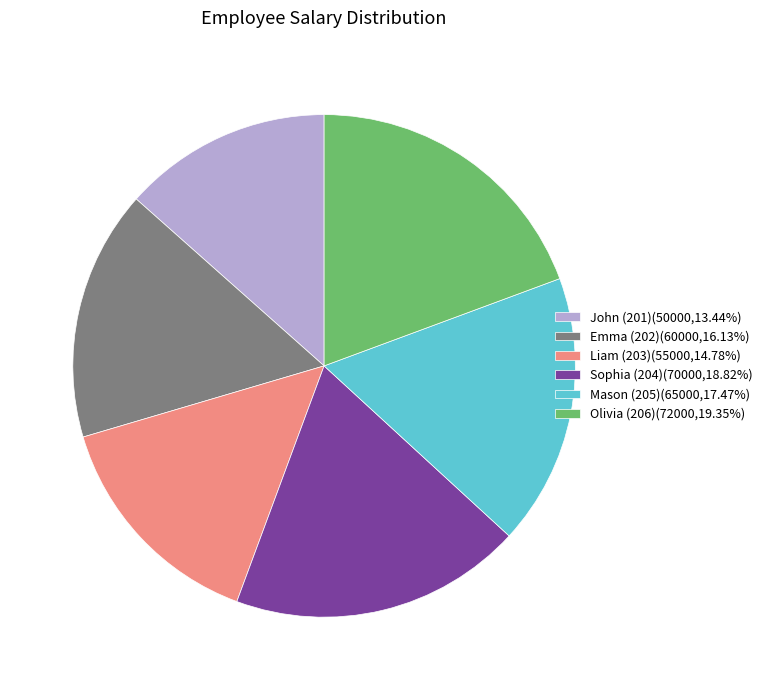

How many segments does this pie chart have?

6